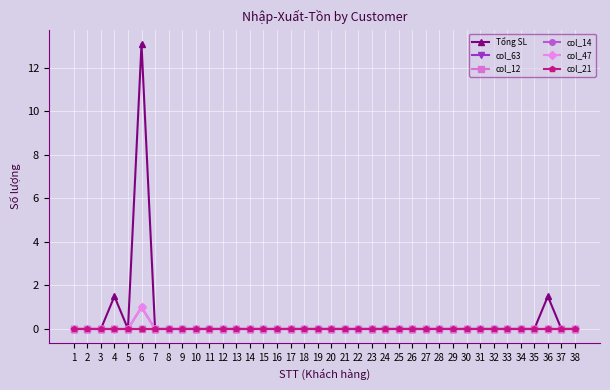

What is the sum of all Tổng SL values?

16.1